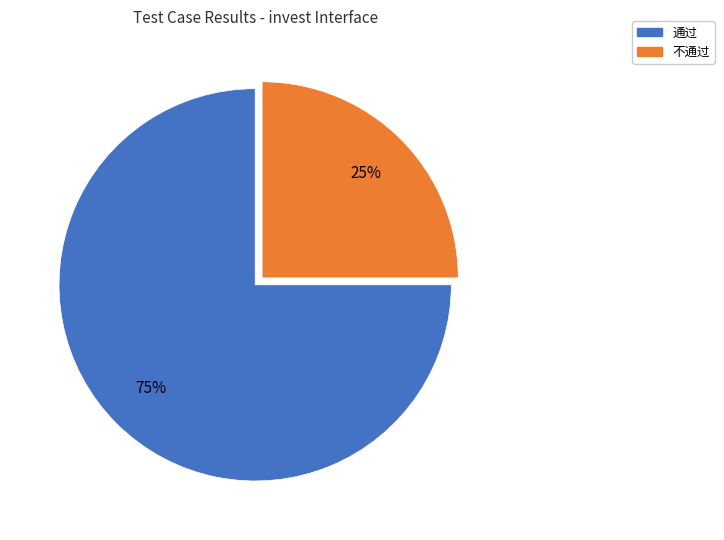

Is it true that 通过 is 87% of the pie?

False